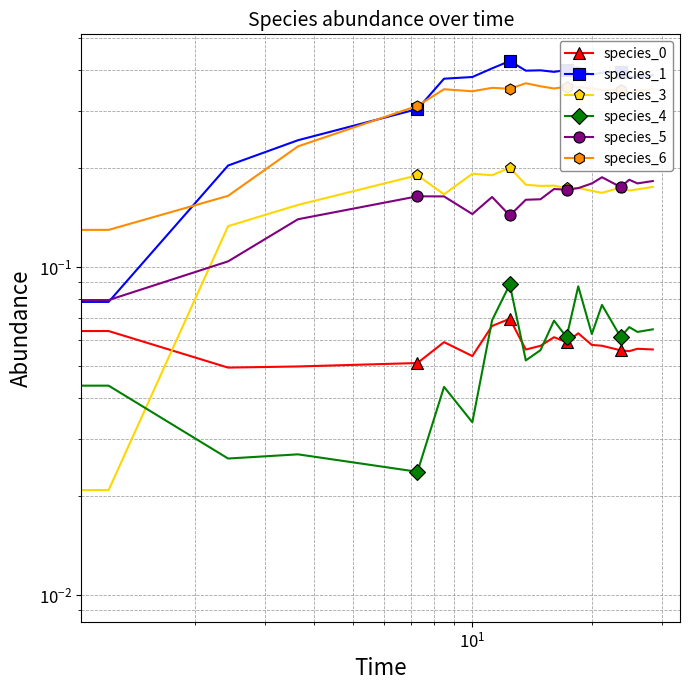

List the series in order of their peak value, highest first.

species_1, species_6, species_3, species_5, species_4, species_0